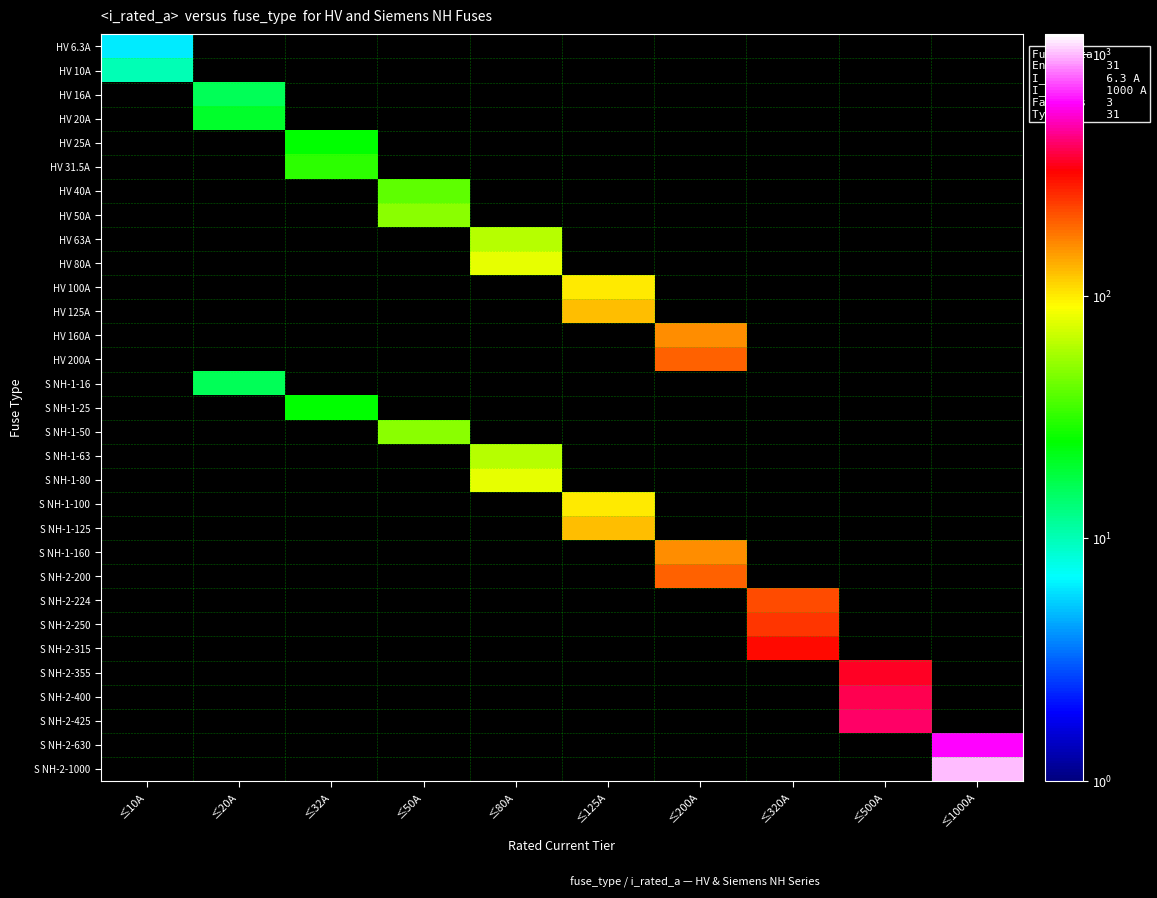

The HV 25A series shows 25.0 at ≤32A. True or false?

True